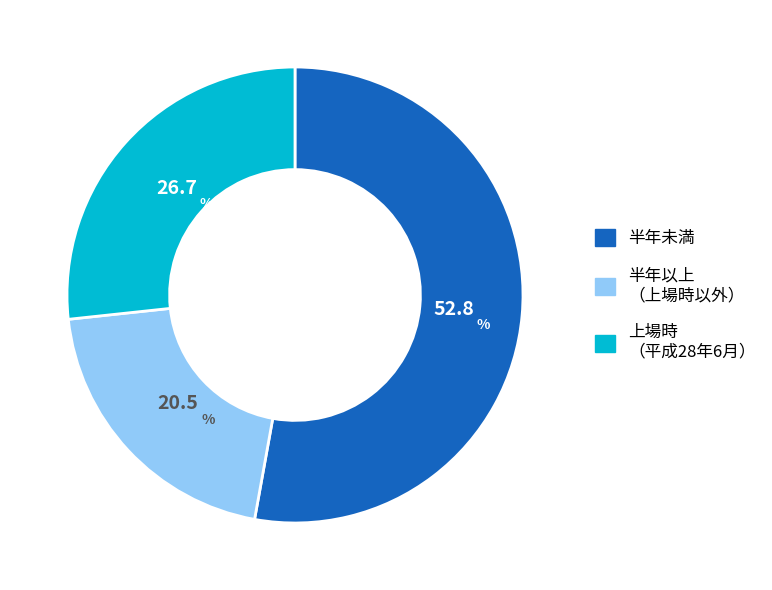

Is there any slice that represents more than half of the pie?

Yes